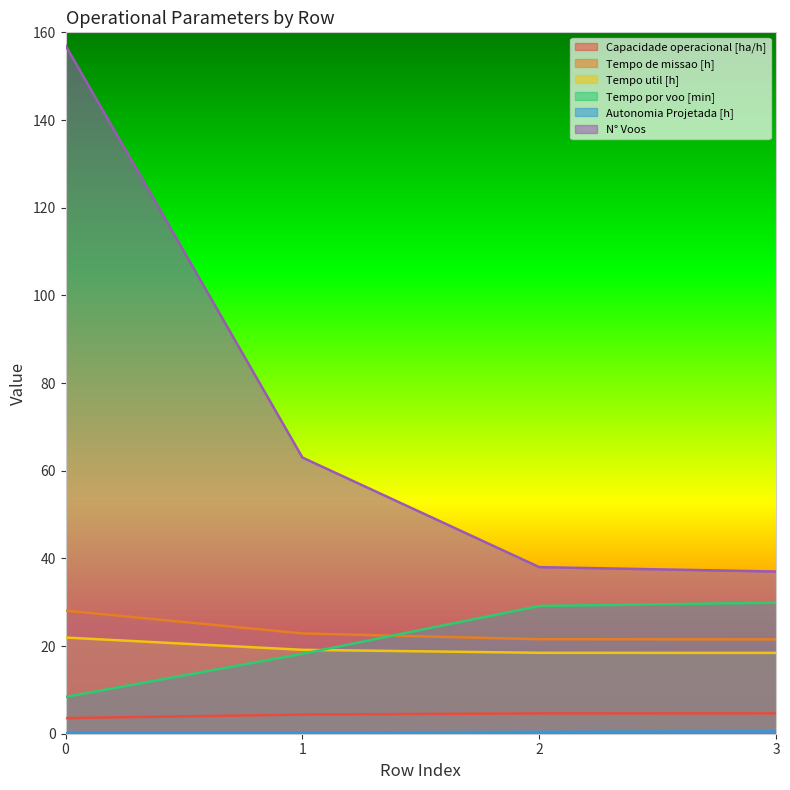

Between 1 and 3, which is larger?

3